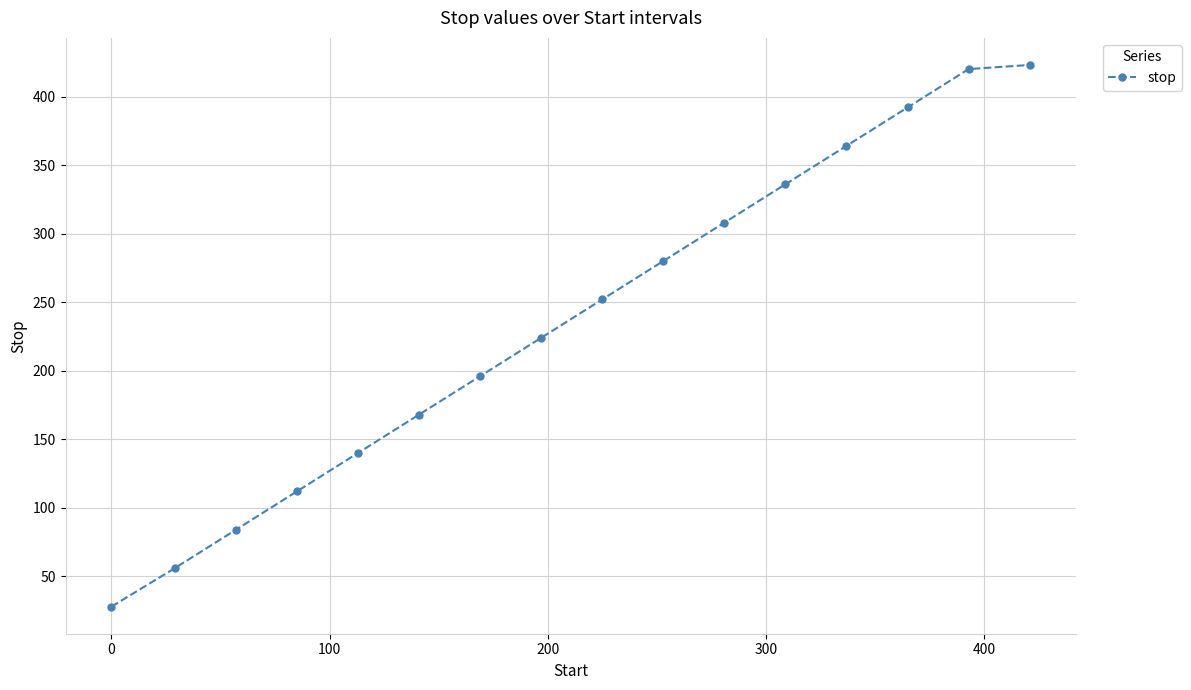

What is the difference between the maximum and second lowest values?

367